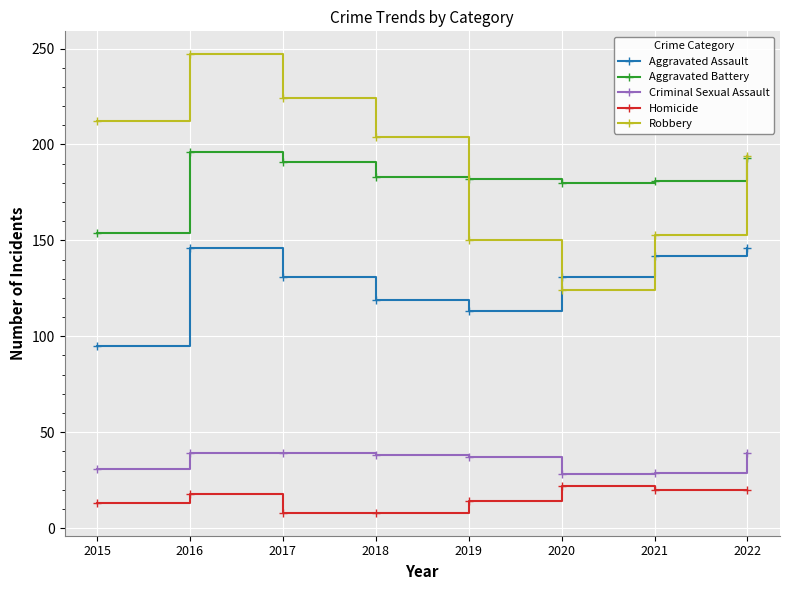

The Aggravated Assault series shows 224 at 2020. True or false?

False